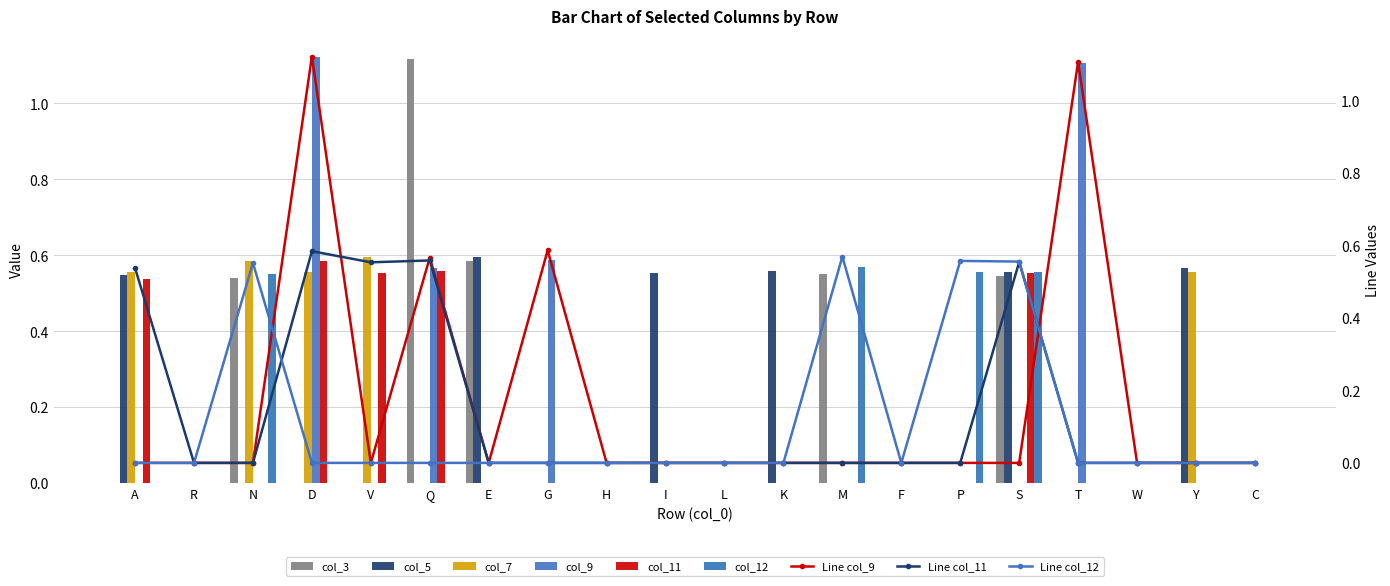

Reading left to right, list all the values displayed in this chart.

col_3: 0.0	0.0	0.5	0.0	0.0	1.1	0.6	0.0	0.0	0.0	0.0	0.0	0.6	0.0	0.0	0.5	0.0	0.0	0.0	0.0
col_5: 0.5	0.0	0.0	0.0	0.0	0.0	0.6	0.0	0.0	0.6	0.0	0.6	0.0	0.0	0.0	0.6	0.0	0.0	0.6	0.0
col_7: 0.6	0.0	0.6	0.6	0.6	0.0	0.0	0.0	0.0	0.0	0.0	0.0	0.0	0.0	0.0	0.0	0.0	0.0	0.6	0.0
col_9: 0.0	0.0	0.0	1.1	0.0	0.6	0.0	0.6	0.0	0.0	0.0	0.0	0.0	0.0	0.0	0.0	1.1	0.0	0.0	0.0
col_11: 0.5	0.0	0.0	0.6	0.6	0.6	0.0	0.0	0.0	0.0	0.0	0.0	0.0	0.0	0.0	0.6	0.0	0.0	0.0	0.0
col_12: 0.0	0.0	0.6	0.0	0.0	0.0	0.0	0.0	0.0	0.0	0.0	0.0	0.6	0.0	0.6	0.6	0.0	0.0	0.0	0.0